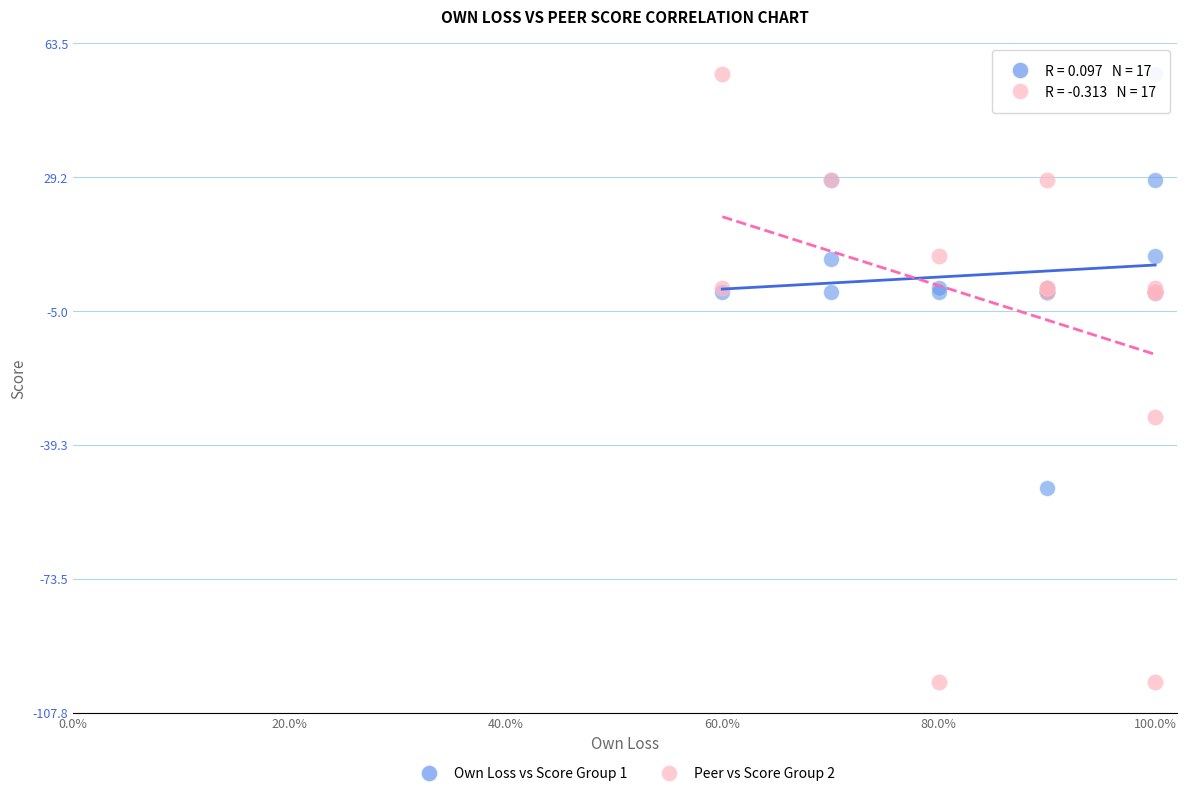

Which series has the widest spread of Y values?

Peer vs Score Group 2